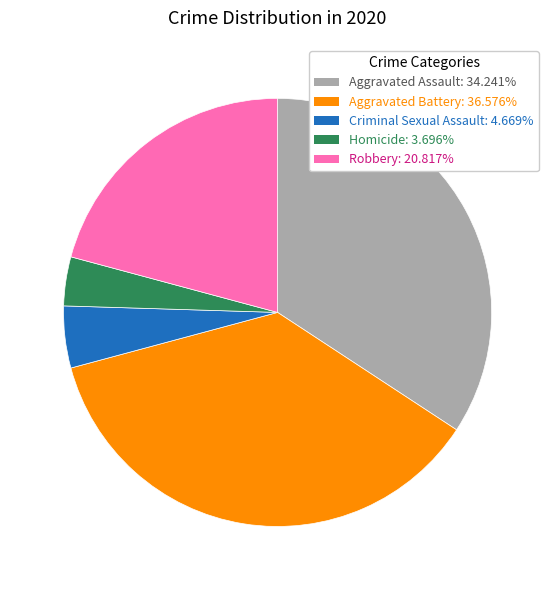

How many segments does this pie chart have?

5